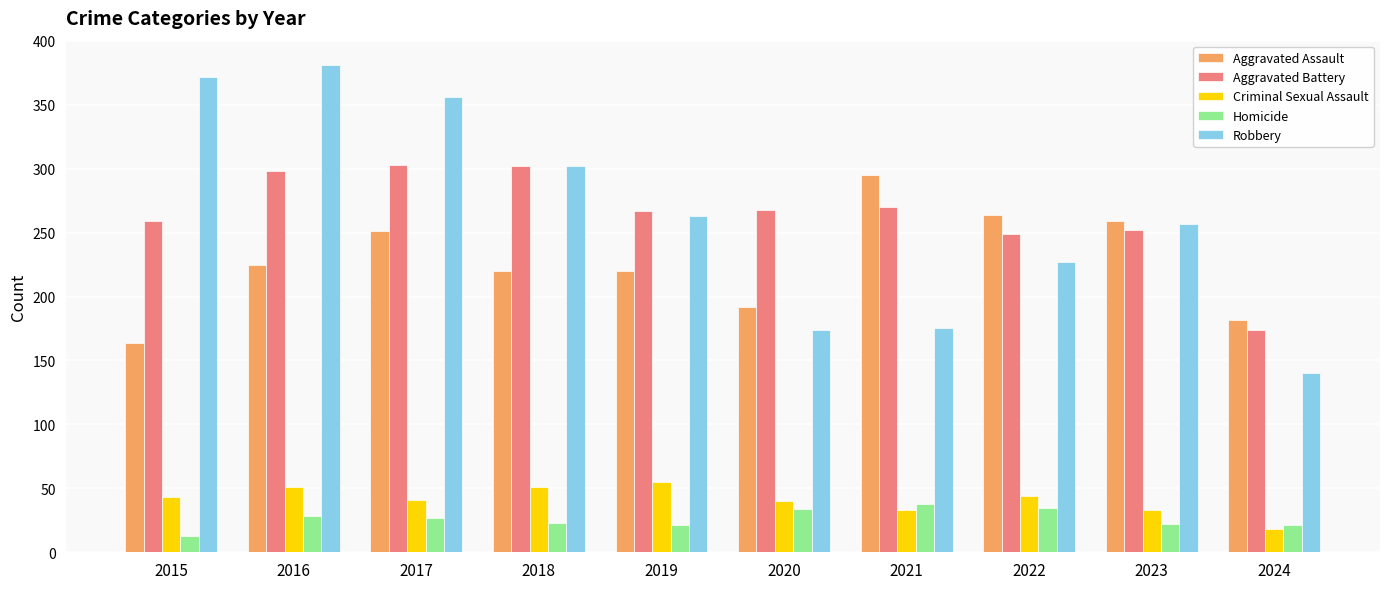

What is the minimum value shown in the chart?

13